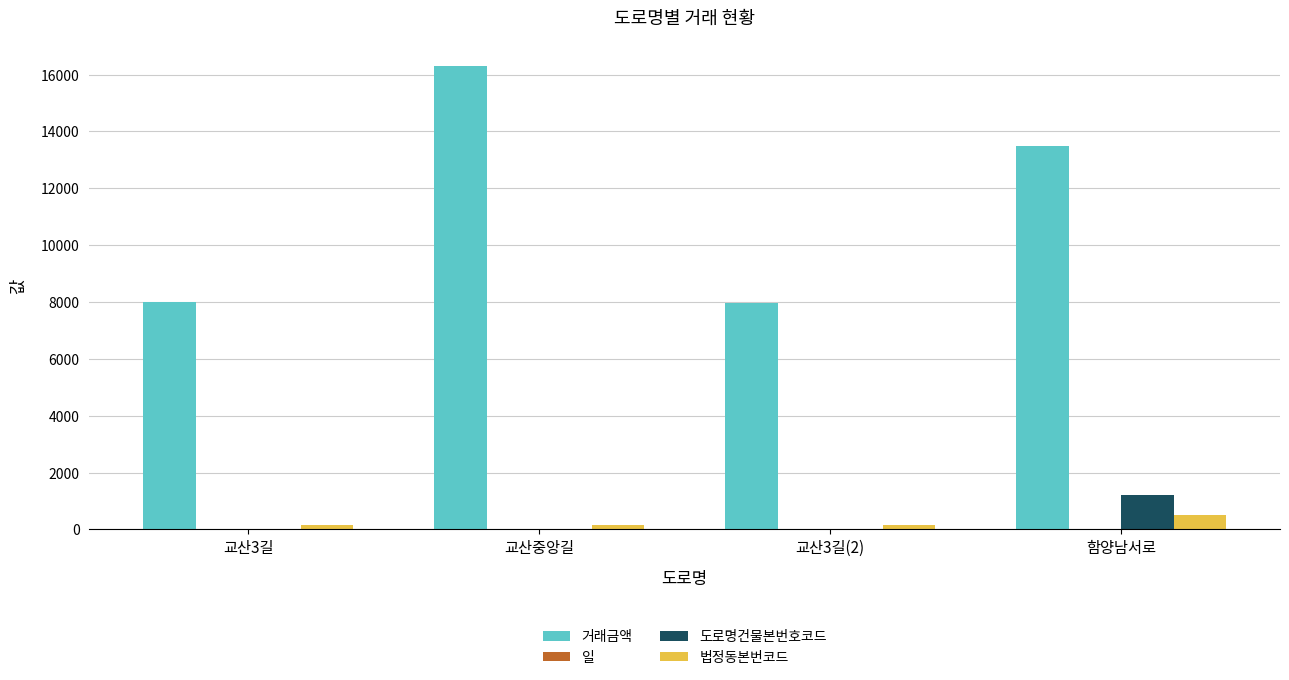

What is the maximum value for 법정동본번코드?

498